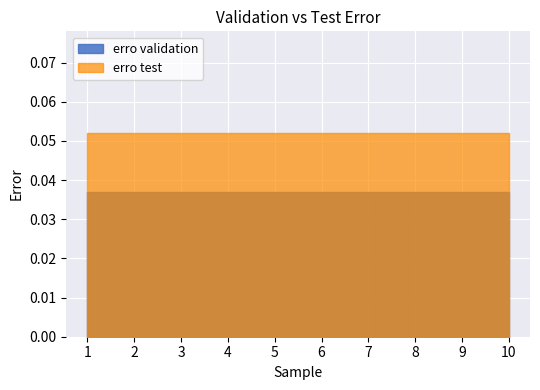

At which category is the sum across all series the highest?

1